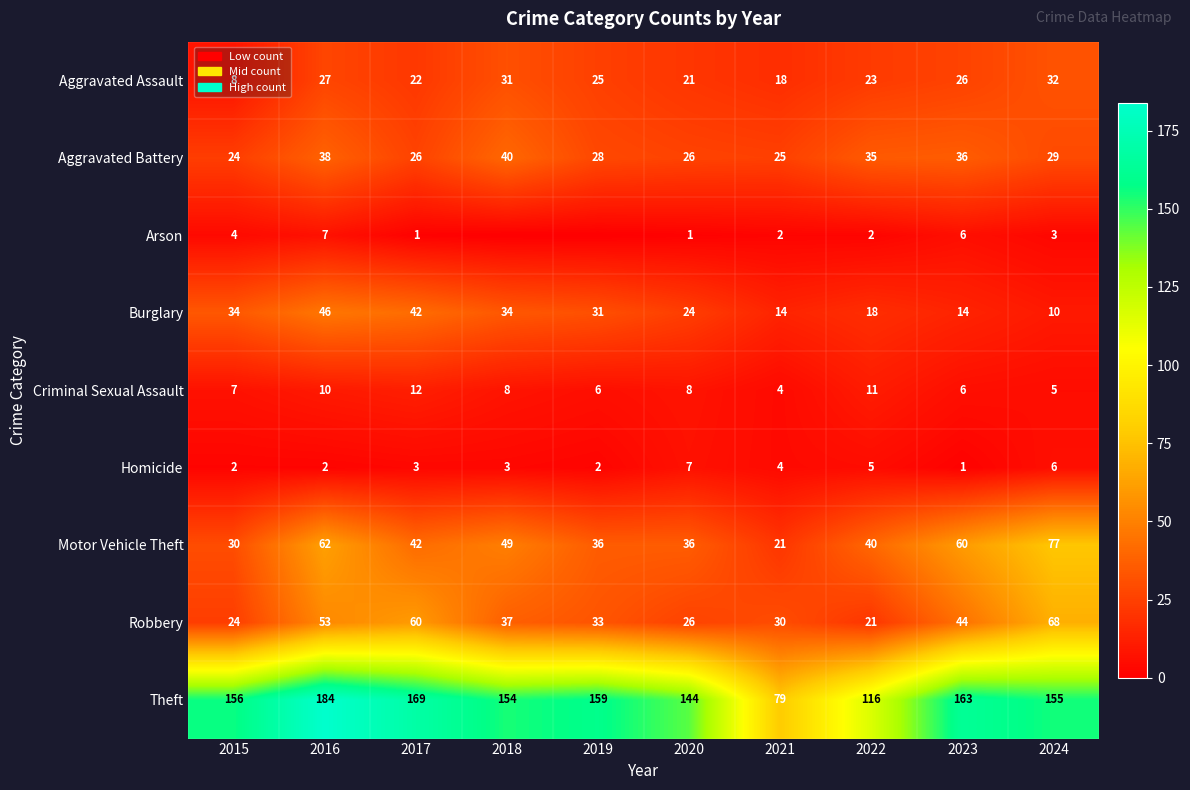

At how many categories does at least one series exceed 92?

9